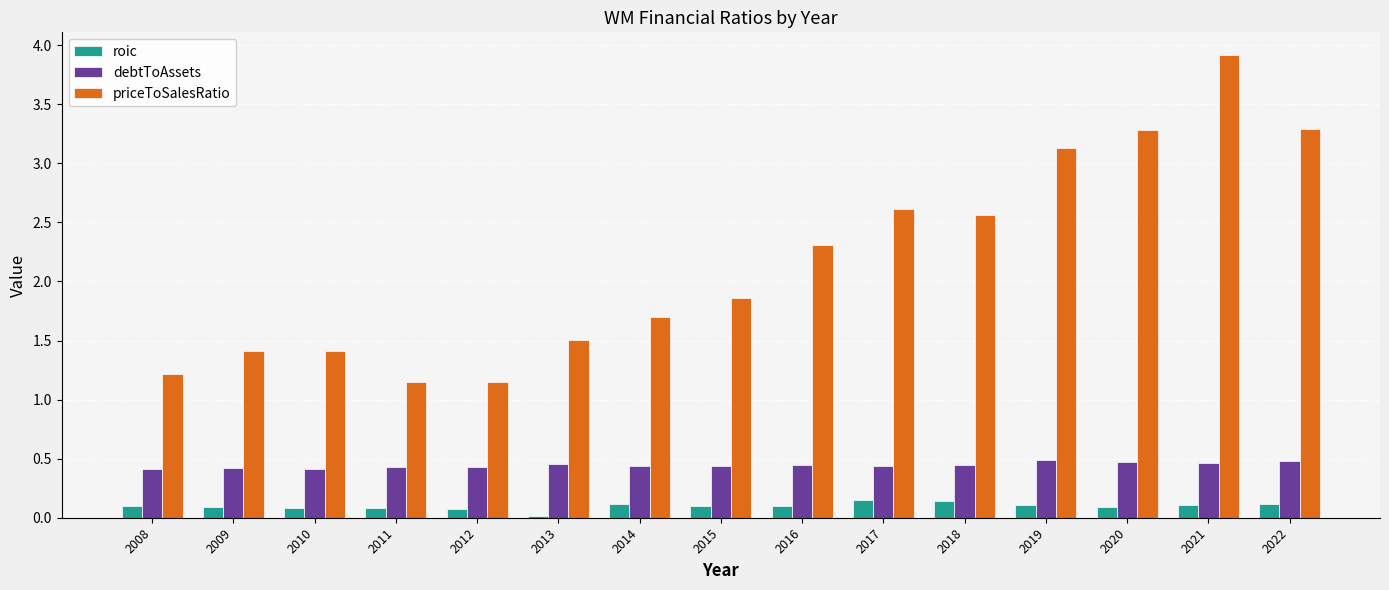

How many series are shown in this chart?

3